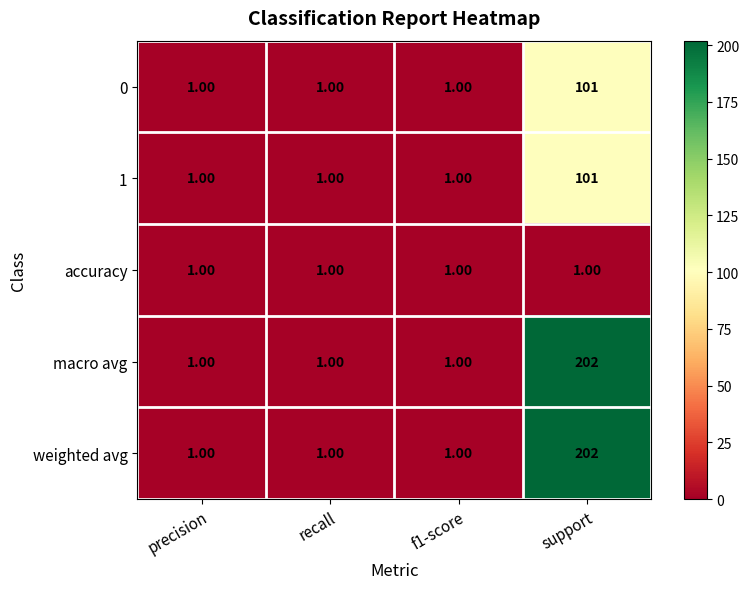

At which category does the chart reach its peak across all series?

support